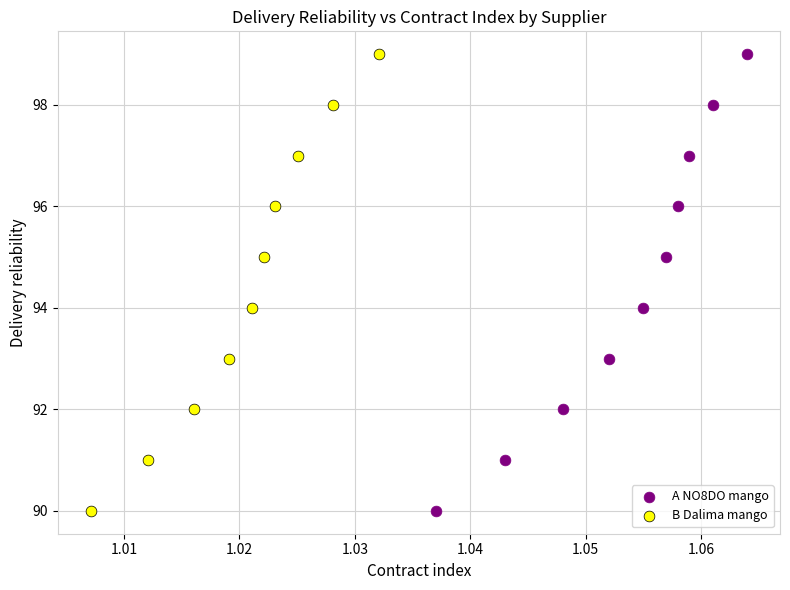

What are all the series names shown in the legend?

A NO8DO mango, B Dalima mango